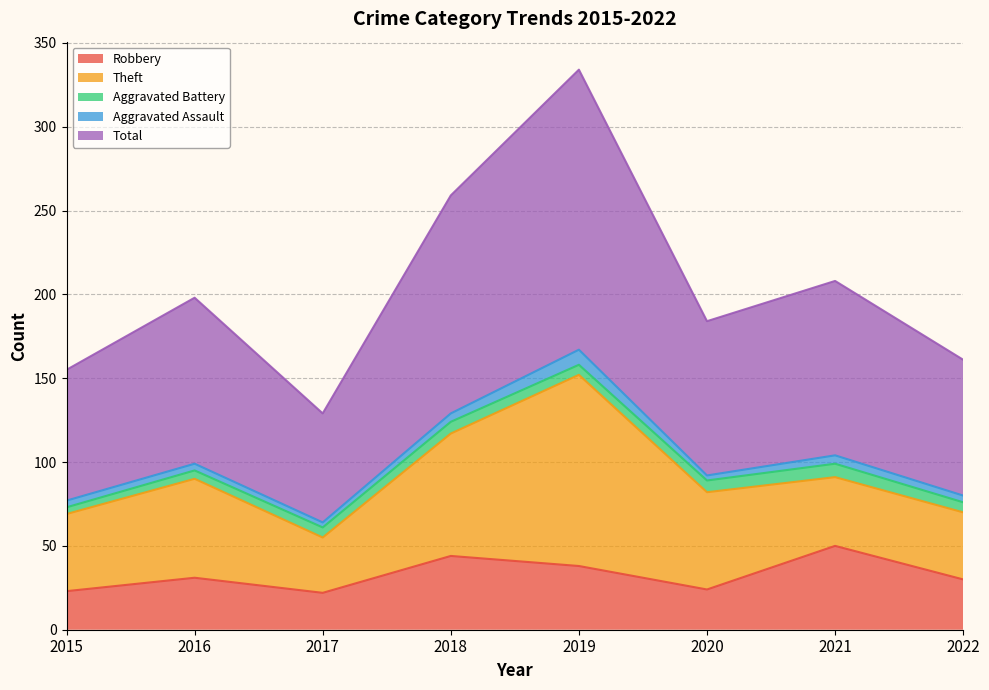

What is the average value of the Total series?

102